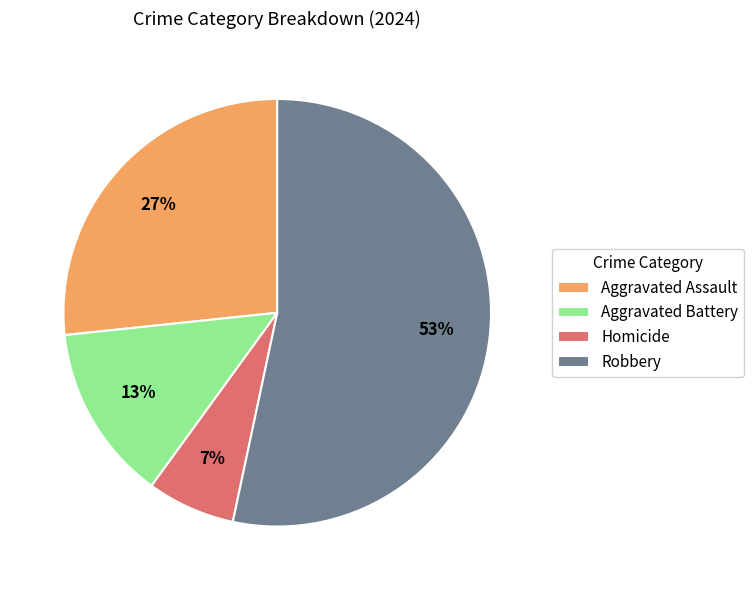

What is the smallest slice in the pie chart?

Homicide